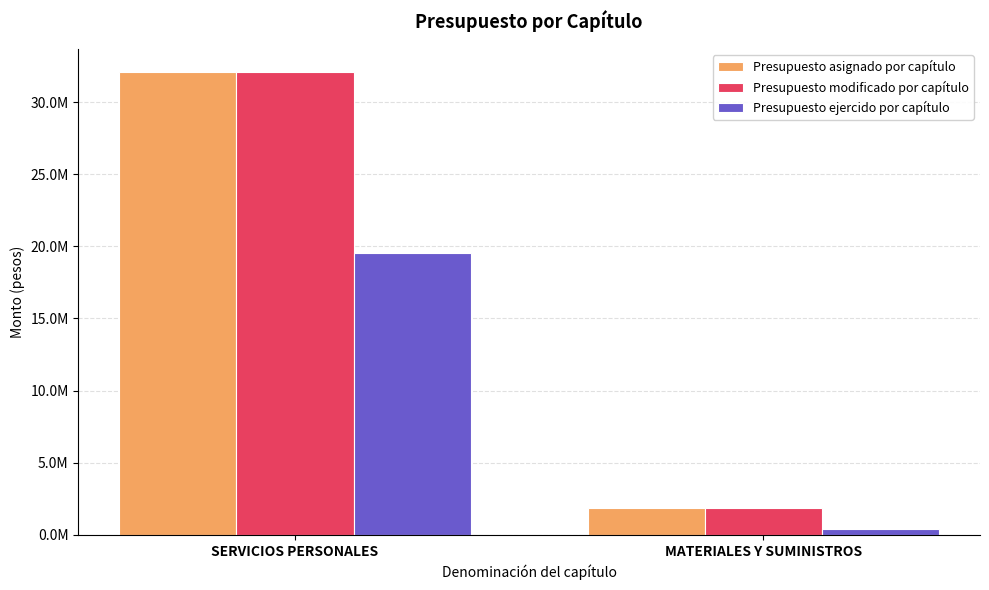

What are all the series names shown in the legend?

Presupuesto asignado por capítulo, Presupuesto modificado por capítulo, Presupuesto ejercido por capítulo